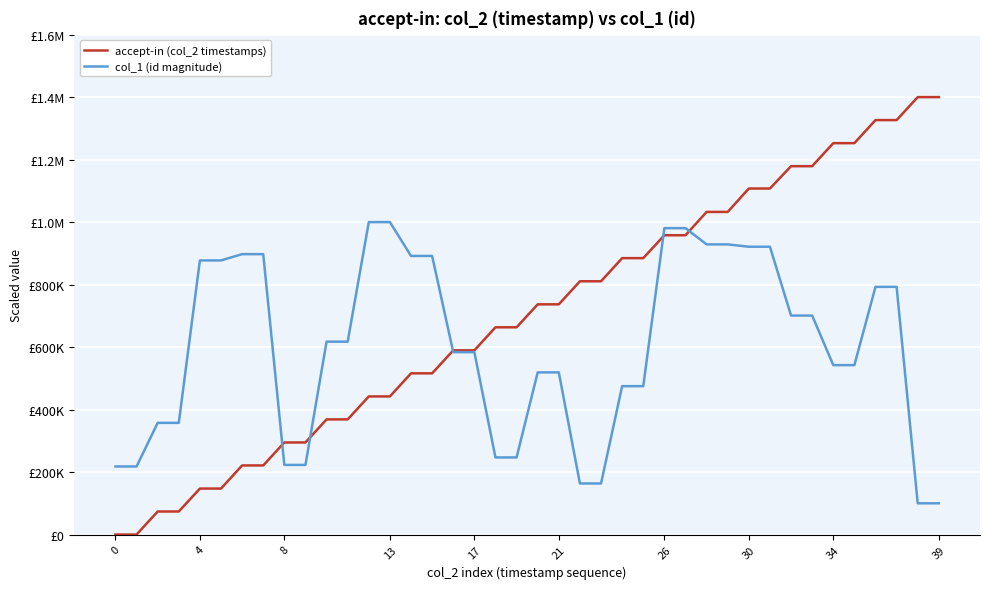

What is the label of the 15th point from the left?

14